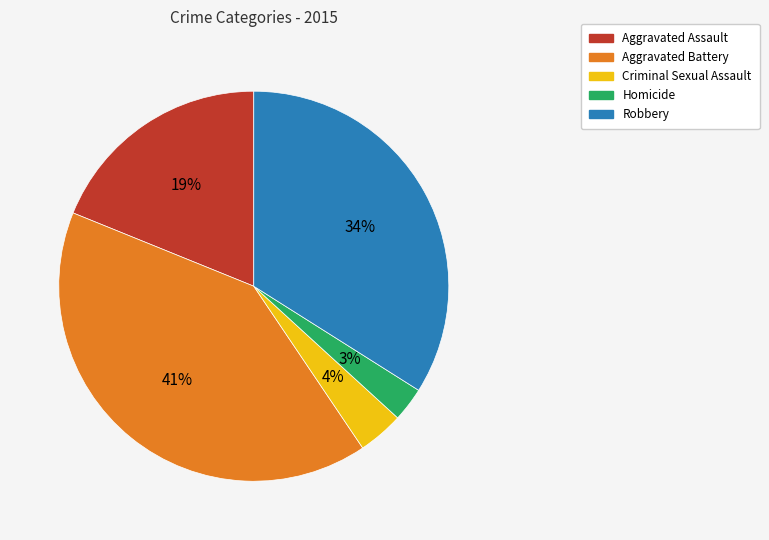

The Aggravated Assault slice represents 19% of the pie. True or false?

True